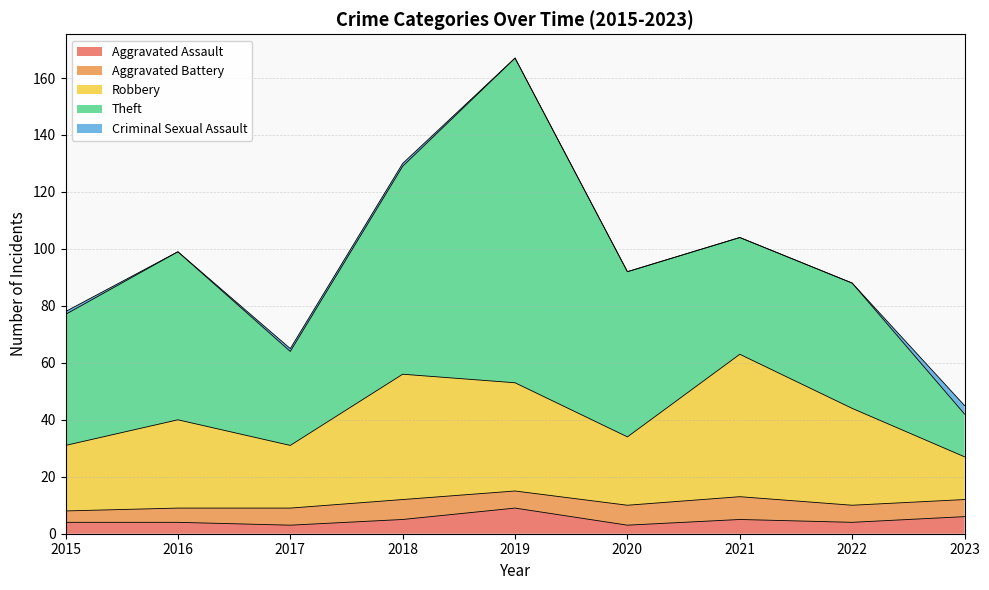

List the series in order of their peak value, highest first.

Theft, Robbery, Aggravated Assault, Aggravated Battery, Criminal Sexual Assault